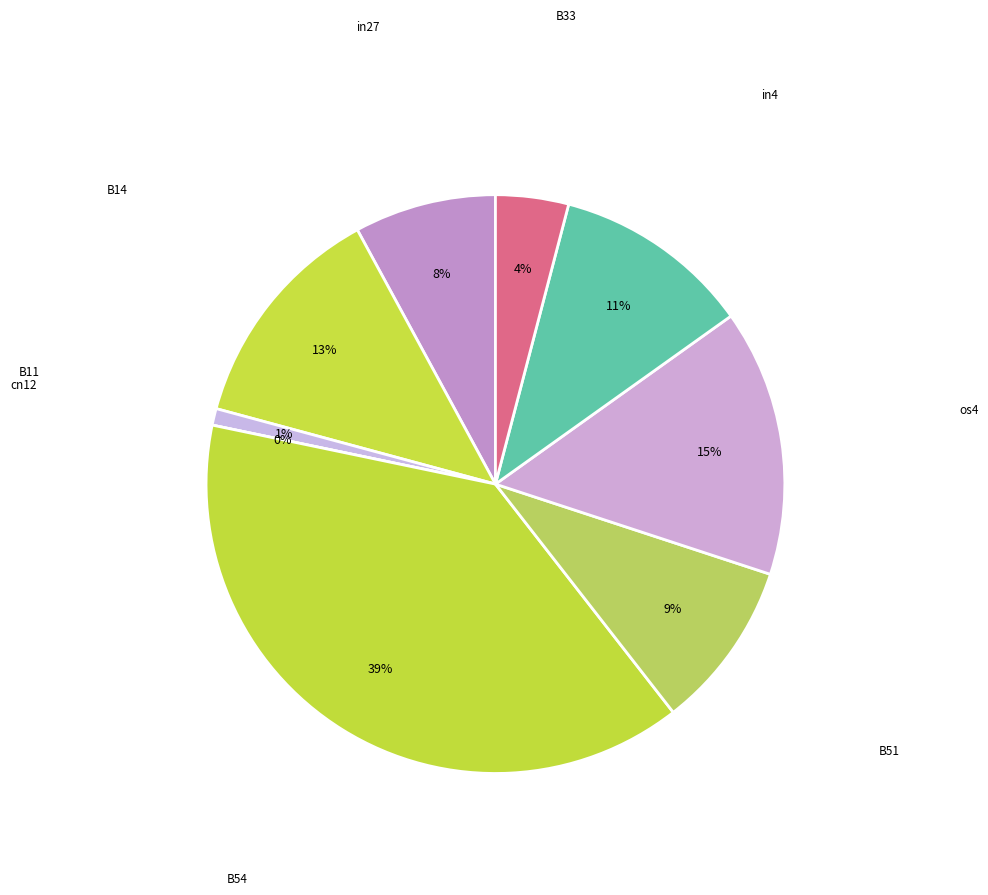

How many segments does this pie chart have?

9